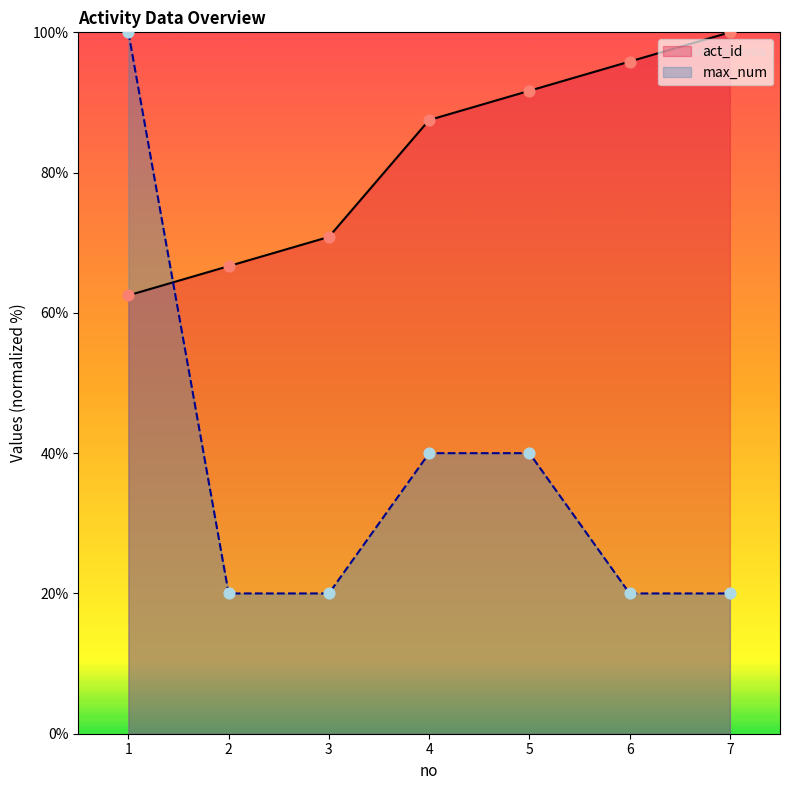

What is the total value across all series at 4?

127.5